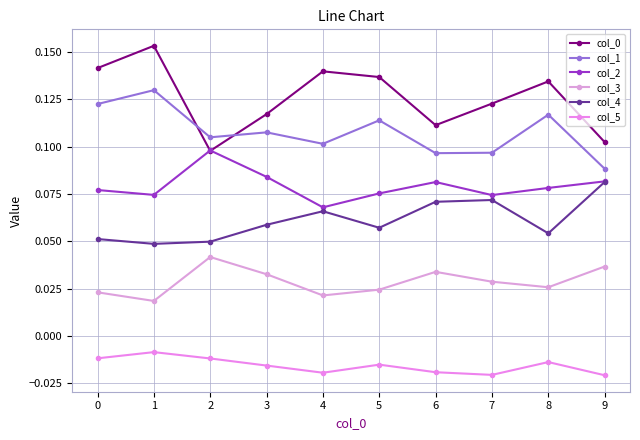

What is the sum of the col_3 values at 3 and 1?

0.1